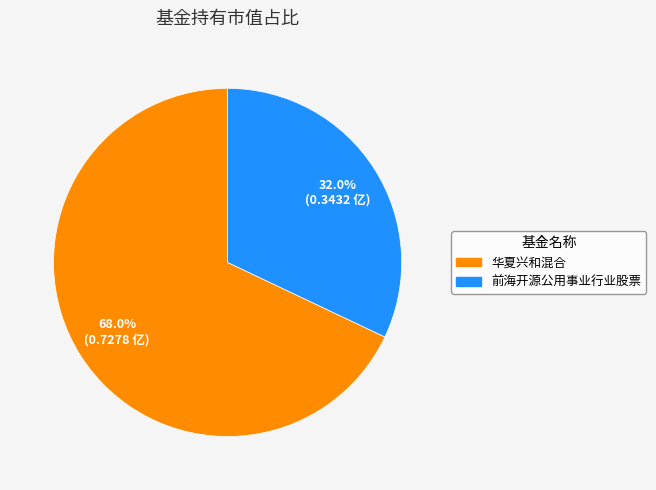

Which has a higher value, 华夏兴和混合 or 前海开源公用事业行业股票?

华夏兴和混合